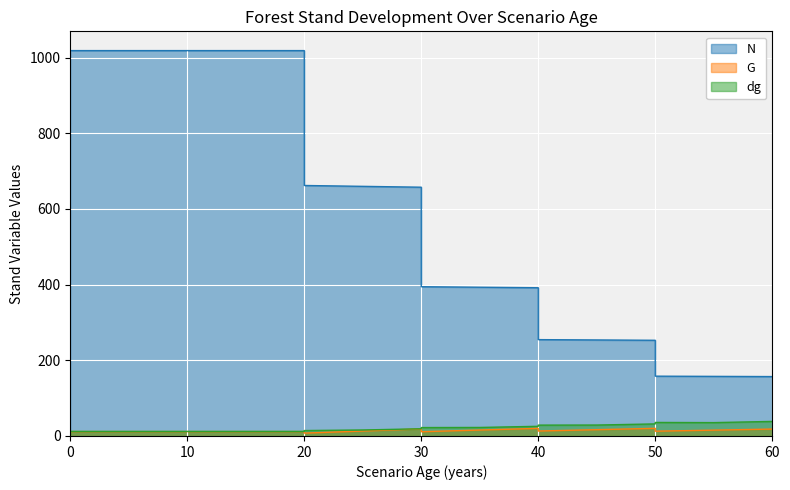

Rank the series by their maximum value, from highest to lowest.

N, dg, G